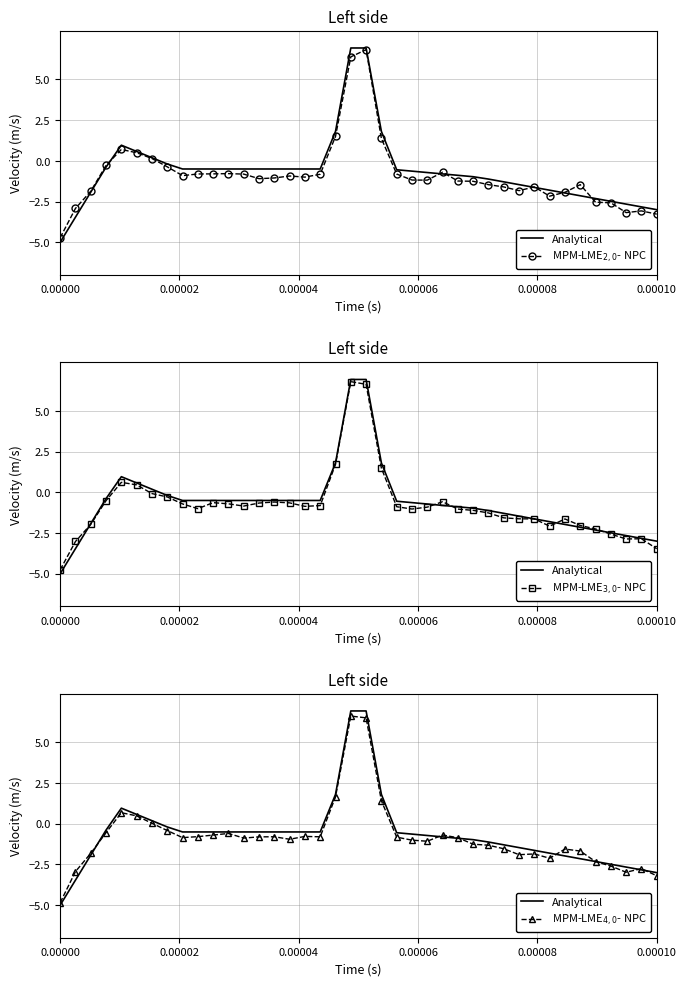

What is the minimum value shown in the chart?

-5.0